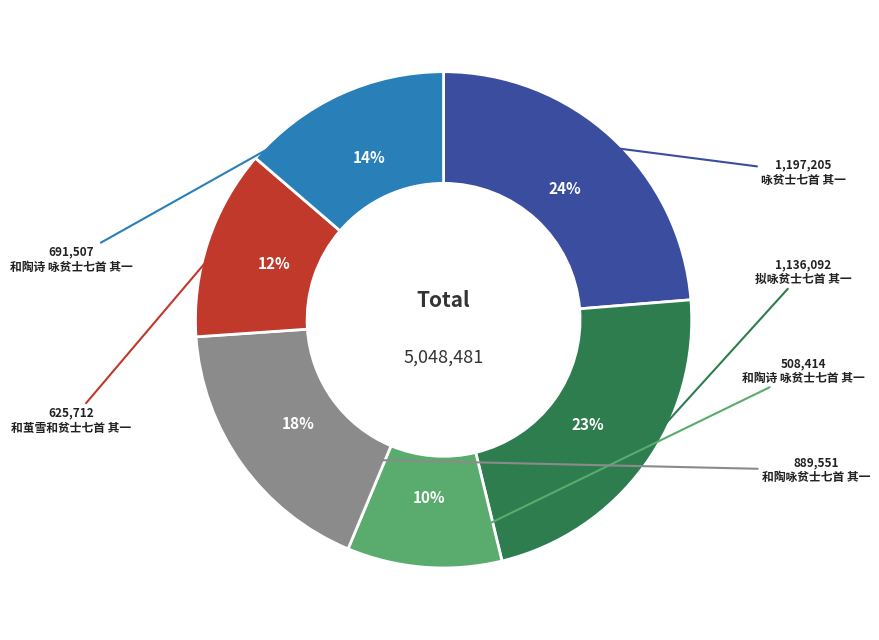

Does any single category account for the majority?

No